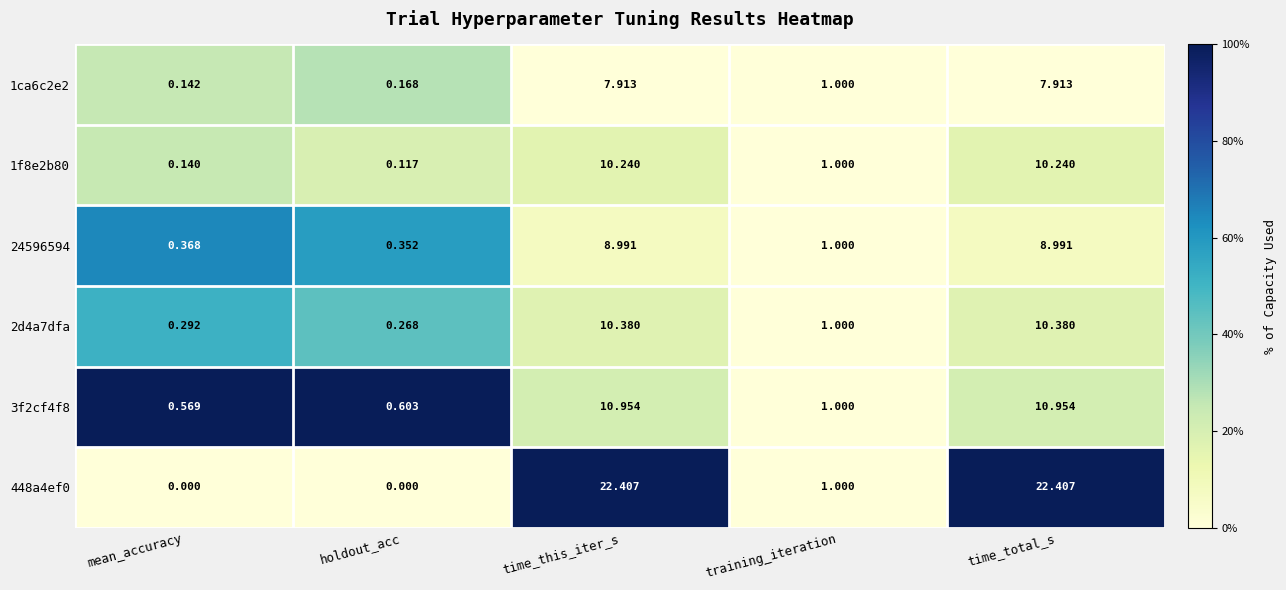

Which series has the largest total across all categories?

448a4ef0